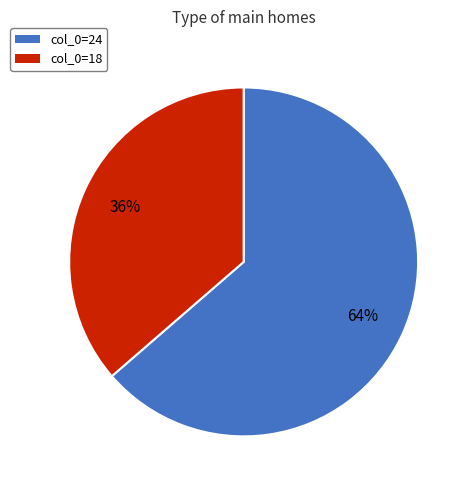

Is the sum of col_0=24 and col_0=18 greater than half?

Yes